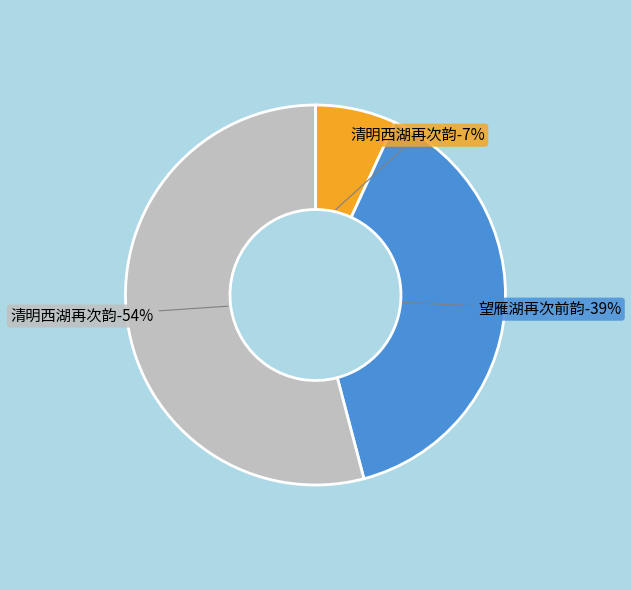

Does 望雁湖再次前韵 represent more than half of the total?

No